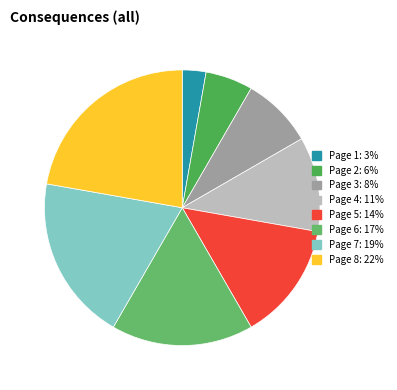

Does any single category account for the majority?

No